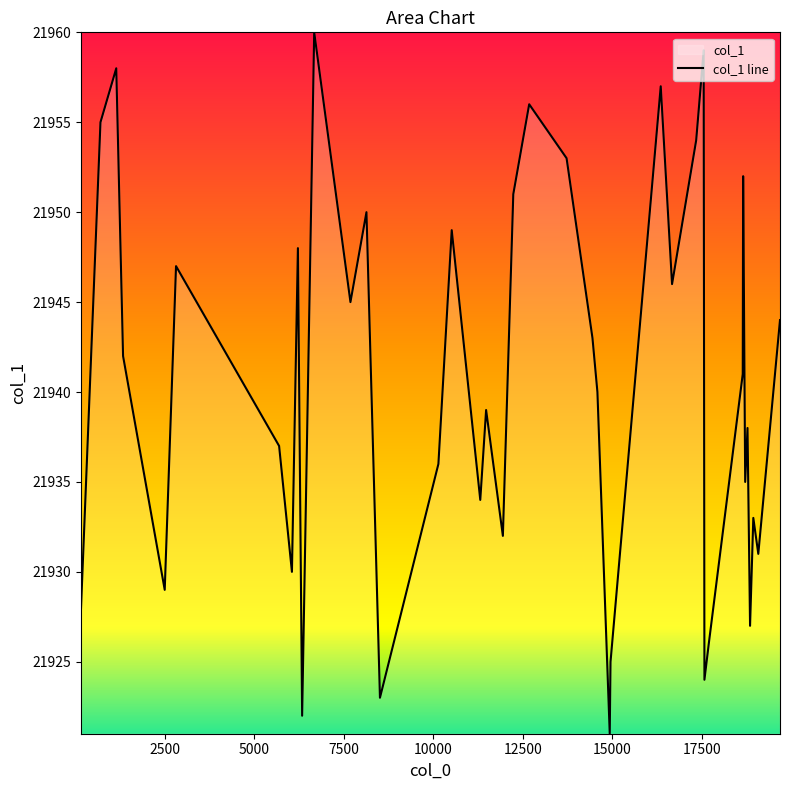

Reading left to right, what are all the values shown in this chart?

21928	21955	21958	21942	21929	21947	21937	21930	21948	21922	21960	21945	21950	21923	21936	21949	21934	21939	21932	21951	21956	21953	21943	21940	21921	21925	21957	21946	21954	21959	21924	21926	21941	21952	21935	21938	21927	21933	21931	21944